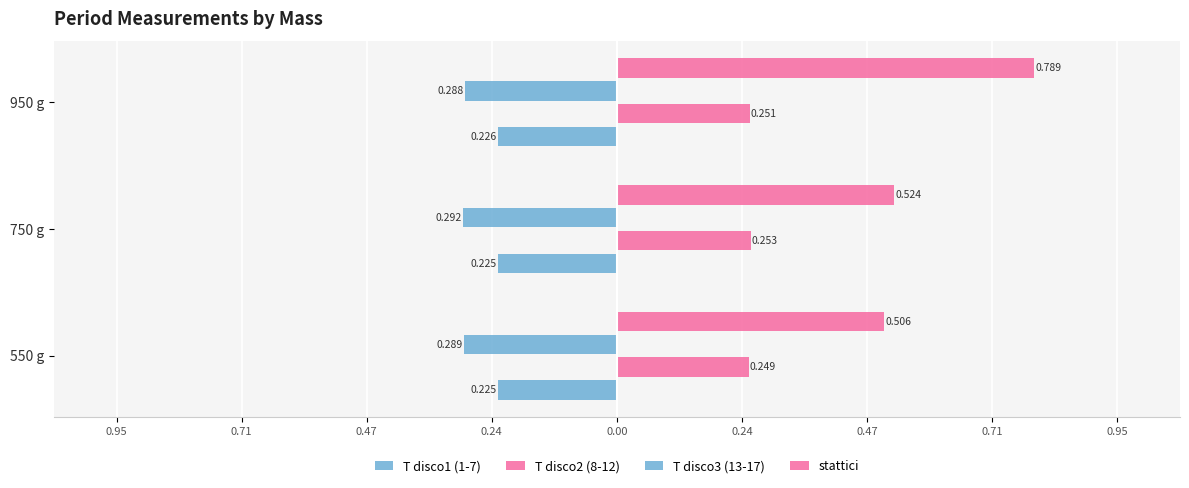

How many groups of bars are there?

3